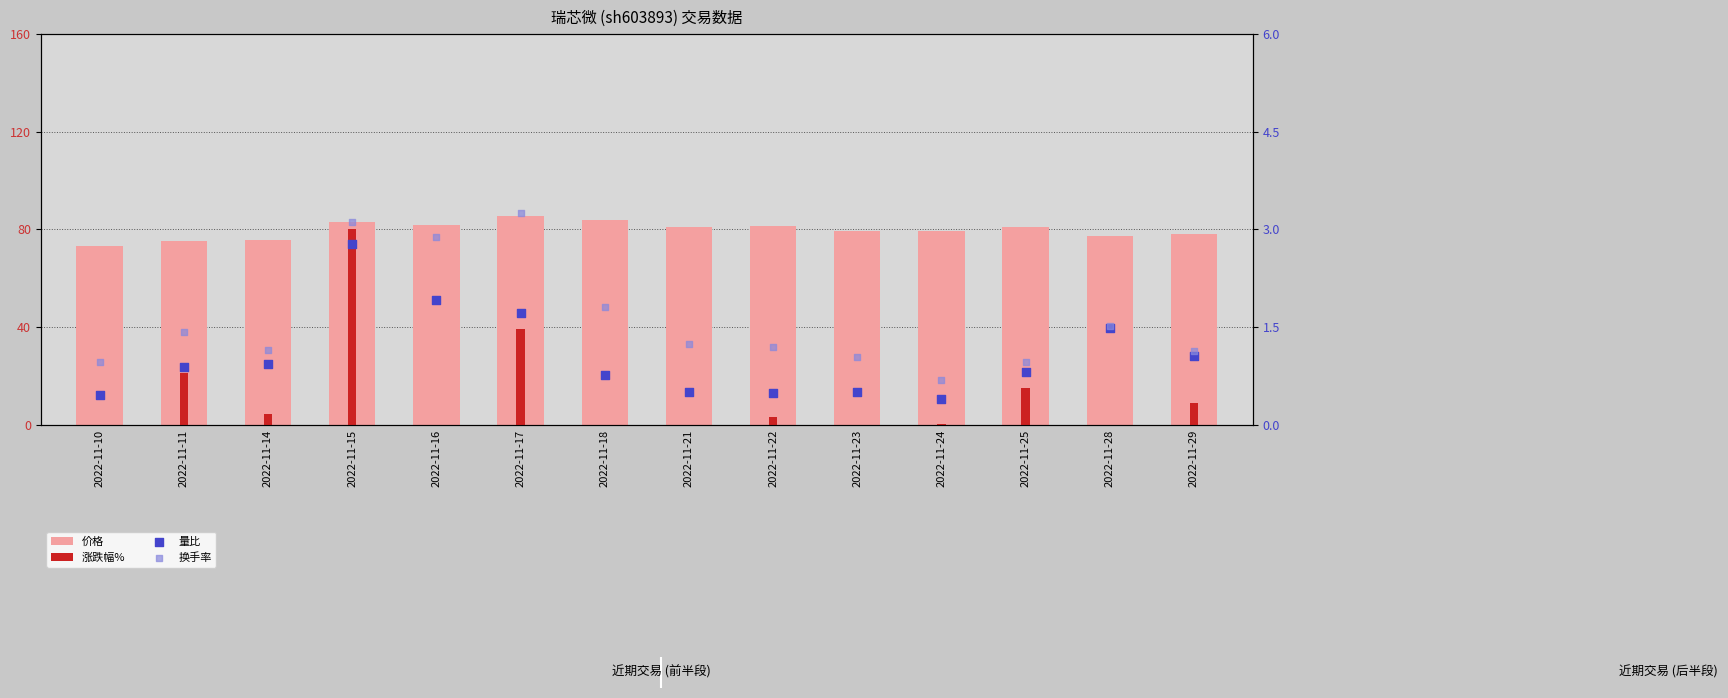

What are all the series names shown in the legend?

价格, 涨跌幅%, 量比, 换手率